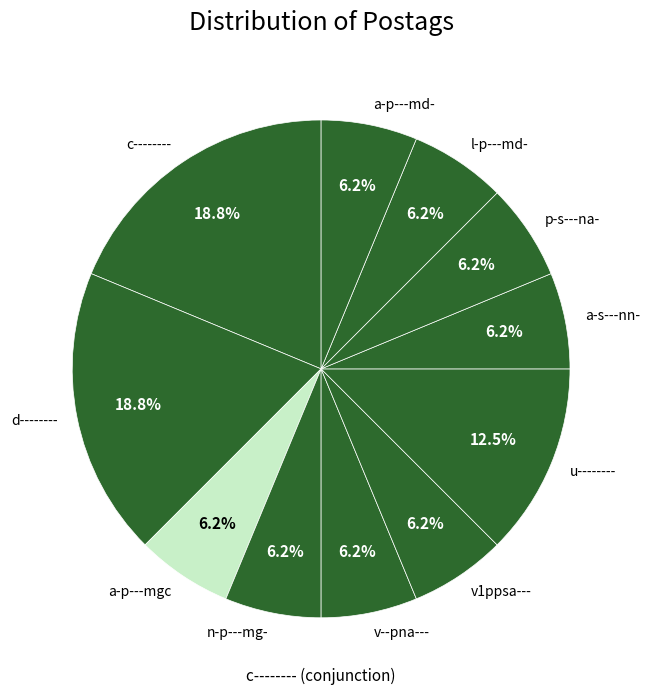

Do a-p---md- and l-p---md- together represent more than half of the pie?

No